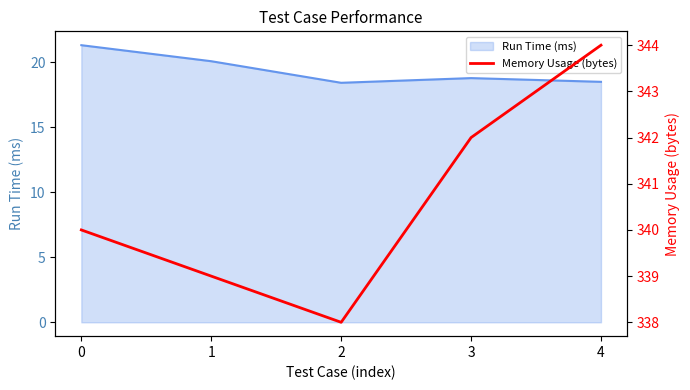

What is the average value?

341